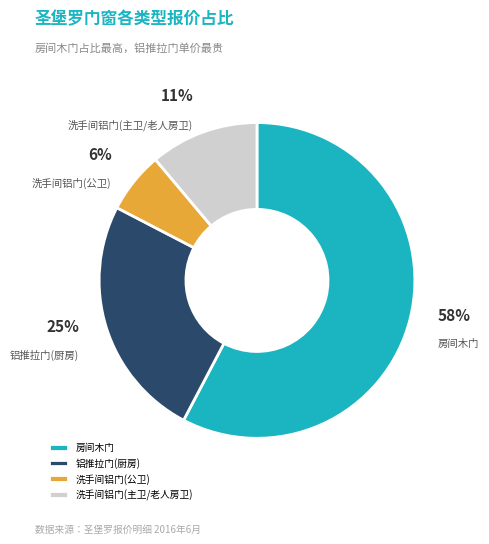

Which category has the smallest portion of the pie?

洗手间铝门(公卫)